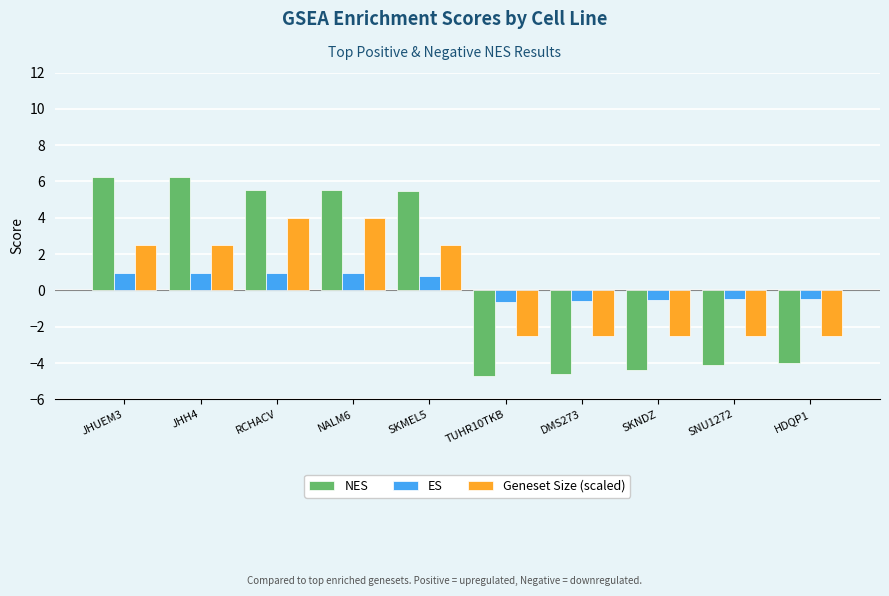

What is the maximum value for Geneset Size (scaled)?

4.0